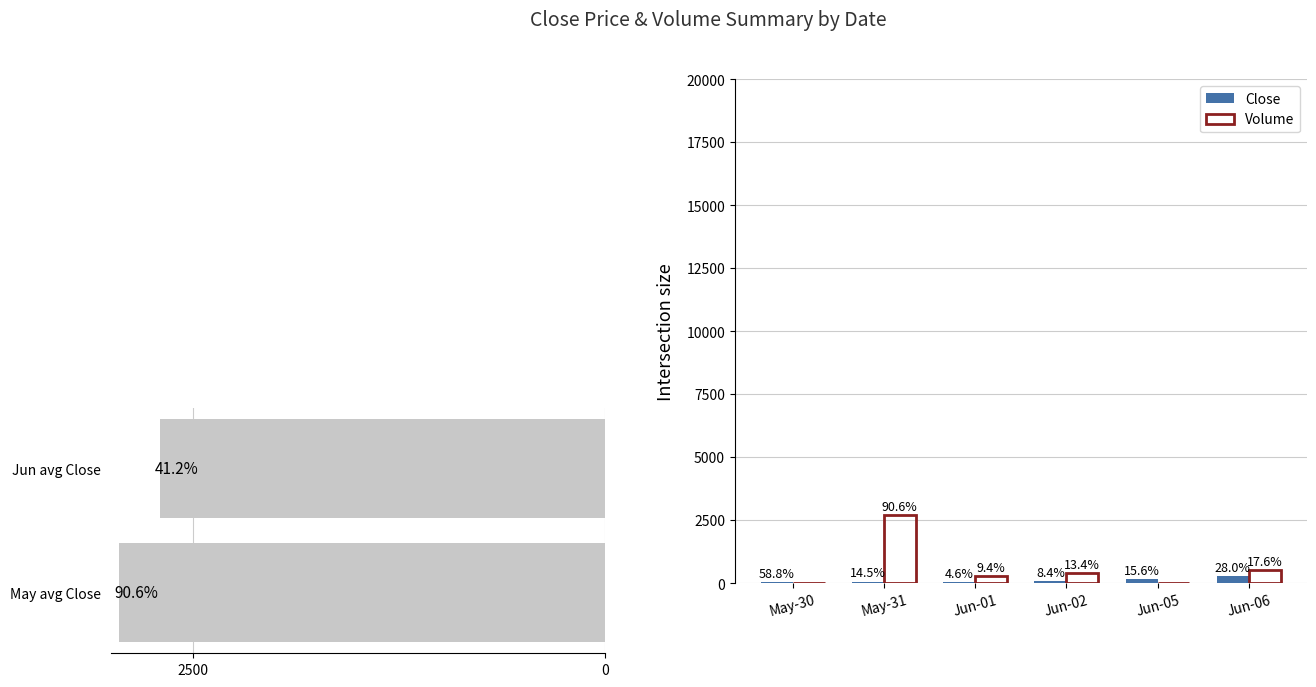

The Close series shows 85.0 at Jun-05. True or false?

False